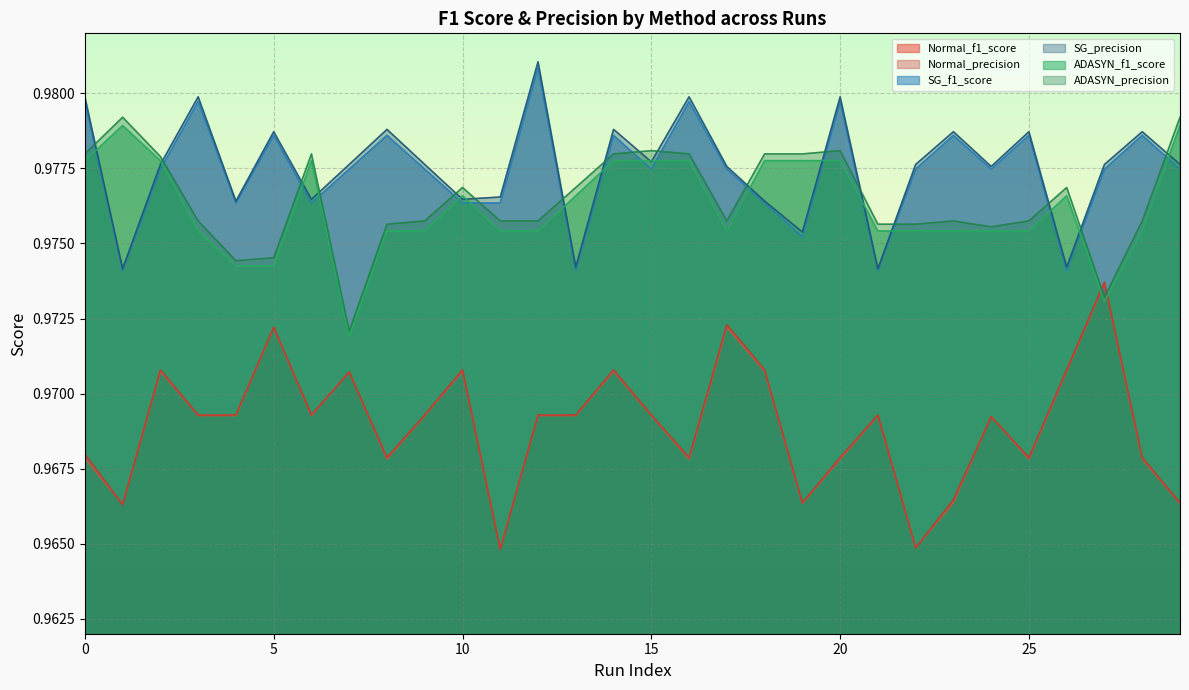

The value of Normal_precision at 13 is 1.0. True or false?

True